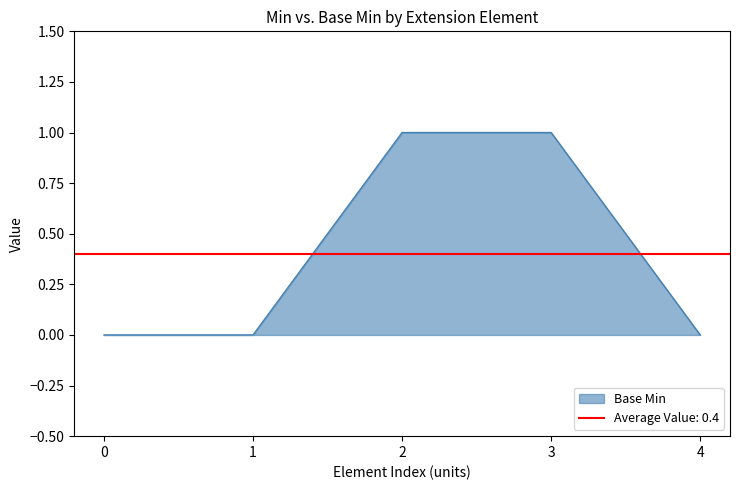

What is the maximum value shown in the chart?

1